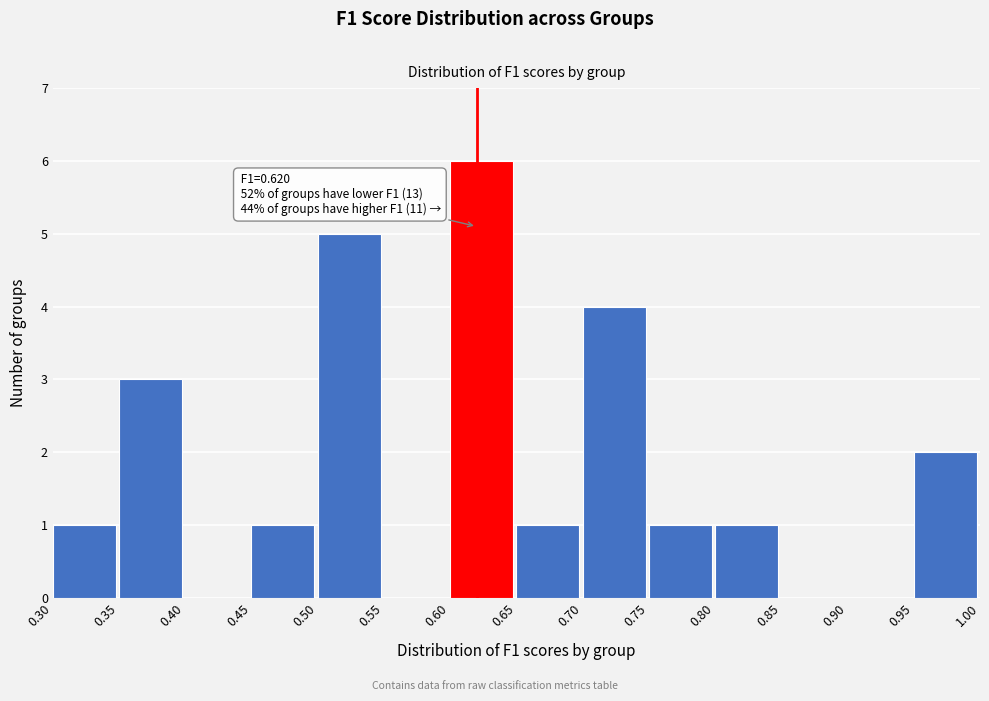

Which range on the x-axis has the tallest bar?

0.60 to 0.65